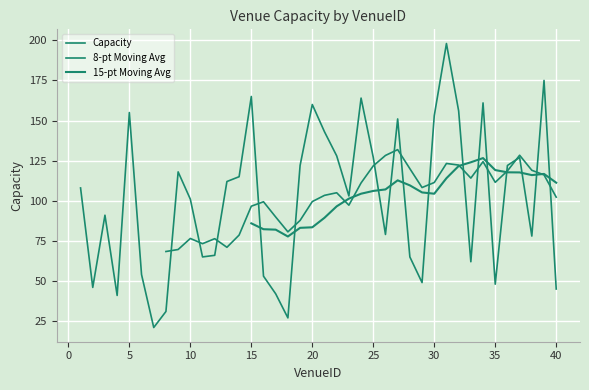

How many values are below 108?

20